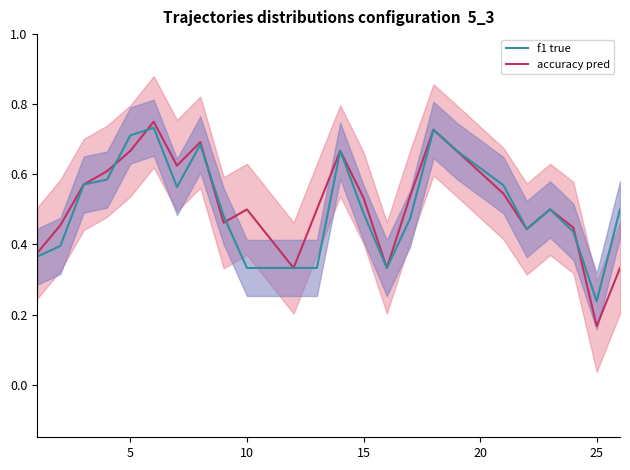

The value of accuracy line at 10 is 0.6. True or false?

False